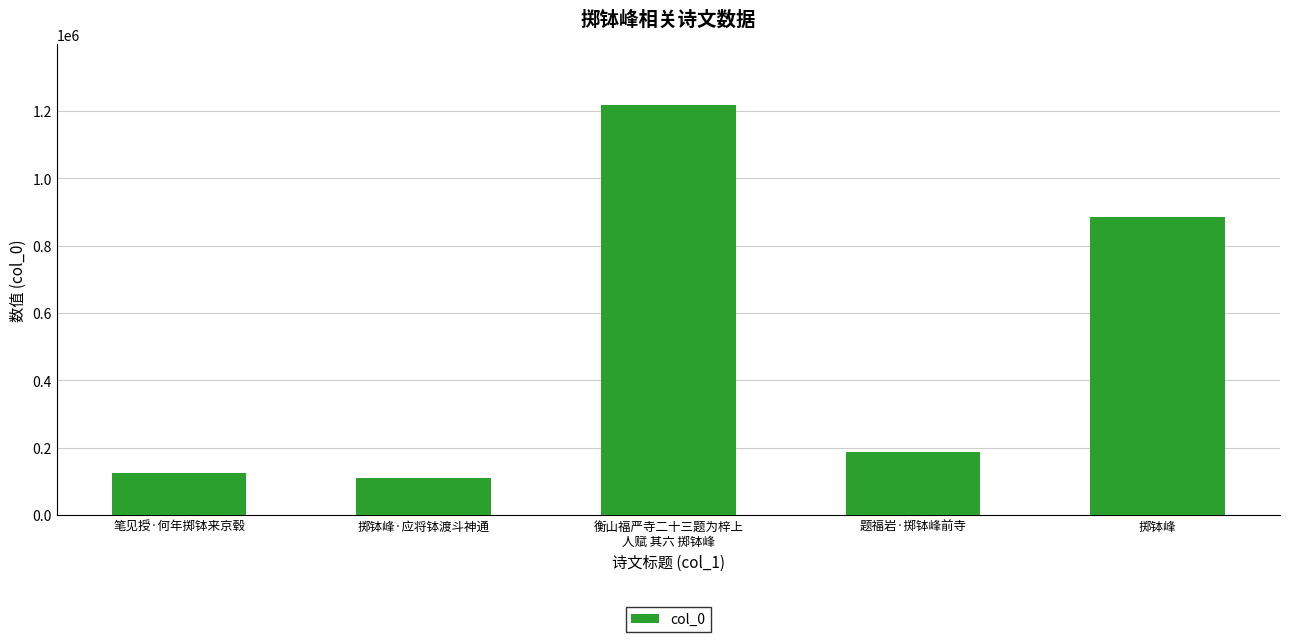

What is the difference between the maximum and minimum values?

1105429